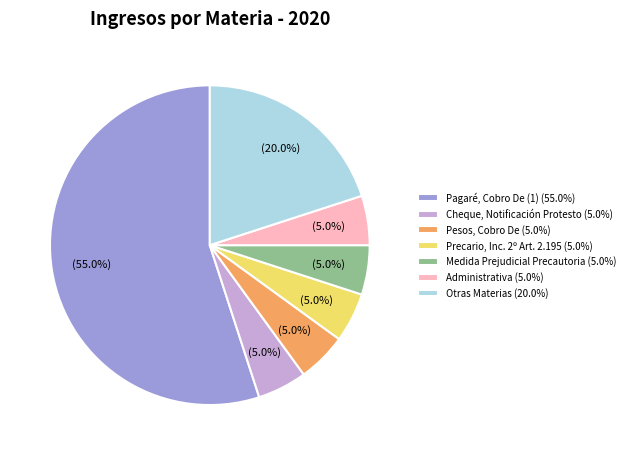

What is the ratio of the value at Cheque, Notificación Protesto (5.0%) to the value at Precario, Inc. 2º Art. 2.195 (5.0%)?

1.0